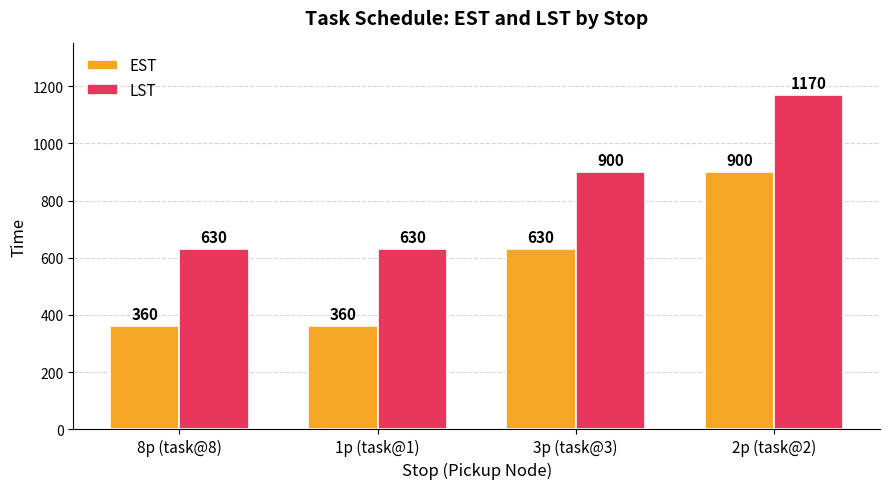

How many EST values are between 360 and 900?

4